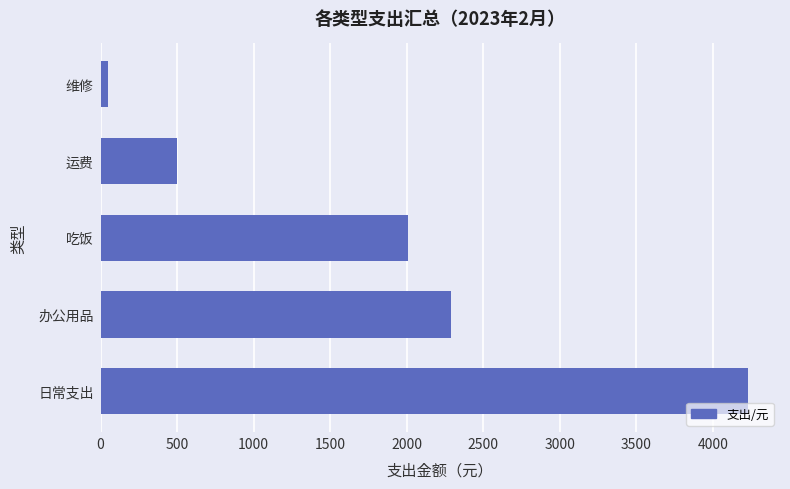

What is the difference between the maximum and minimum values?

4176.0